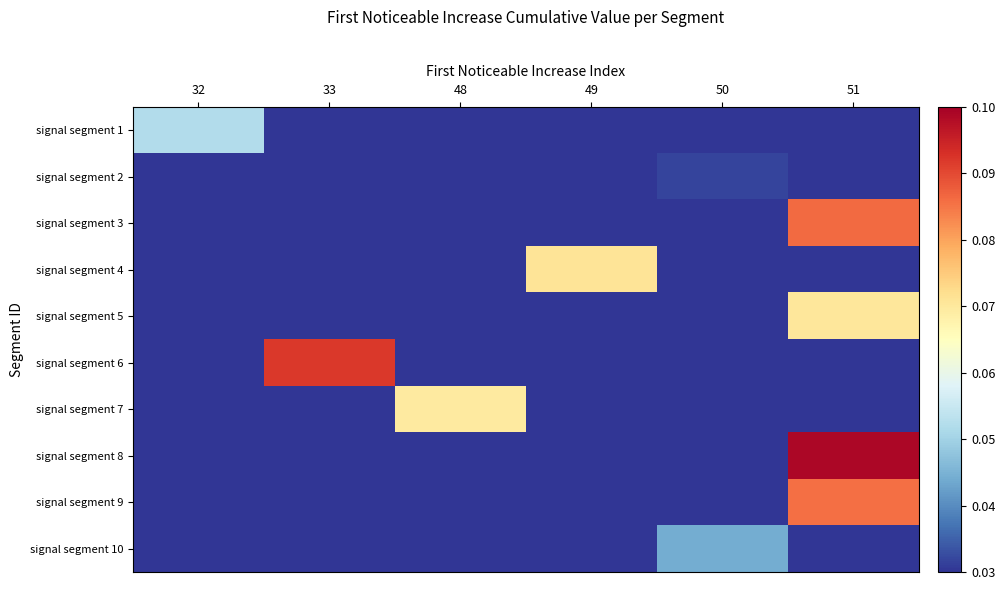

At which category does the chart reach its peak across all series?

51